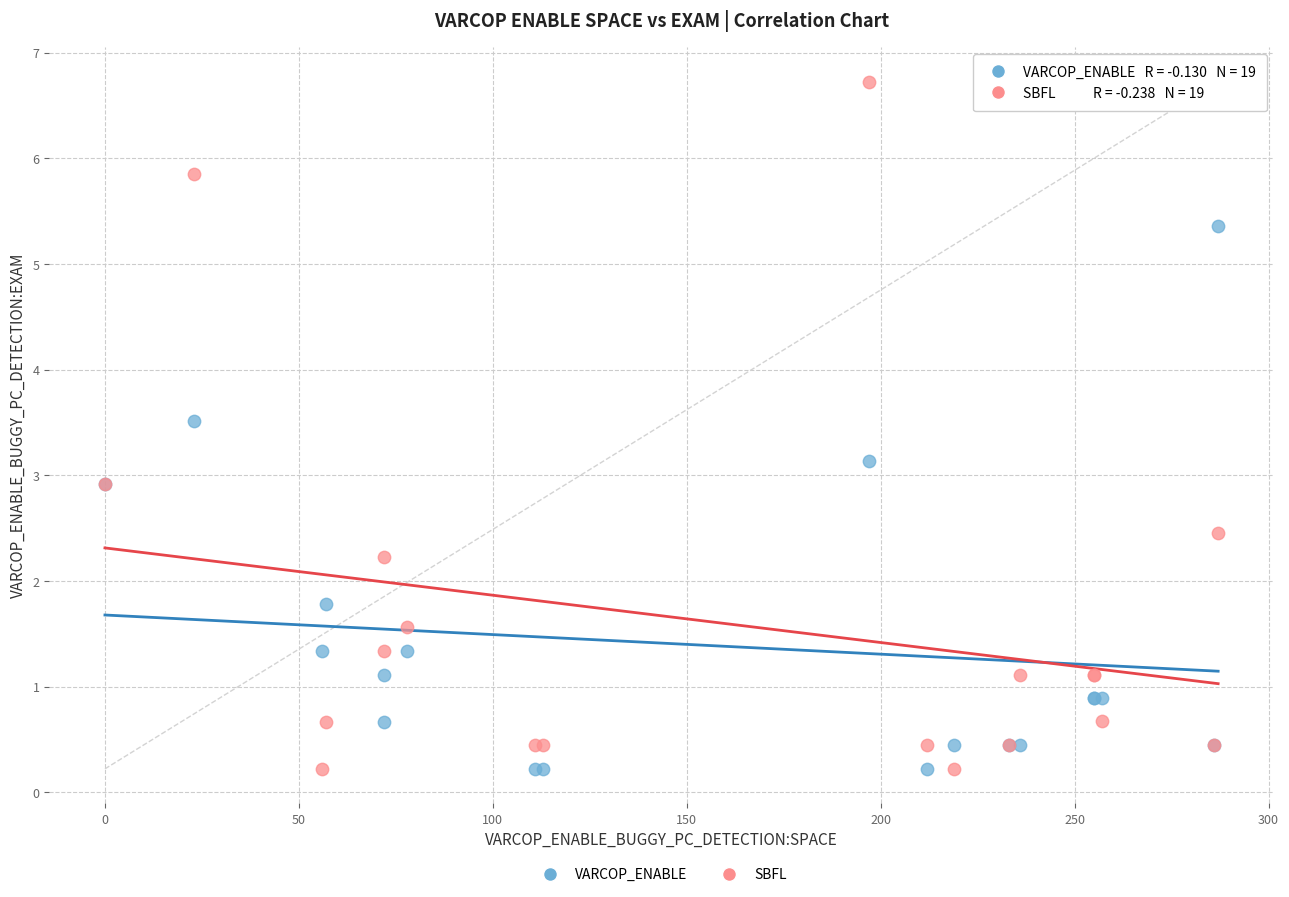

Which series has the largest Y range (max minus min)?

SBFL